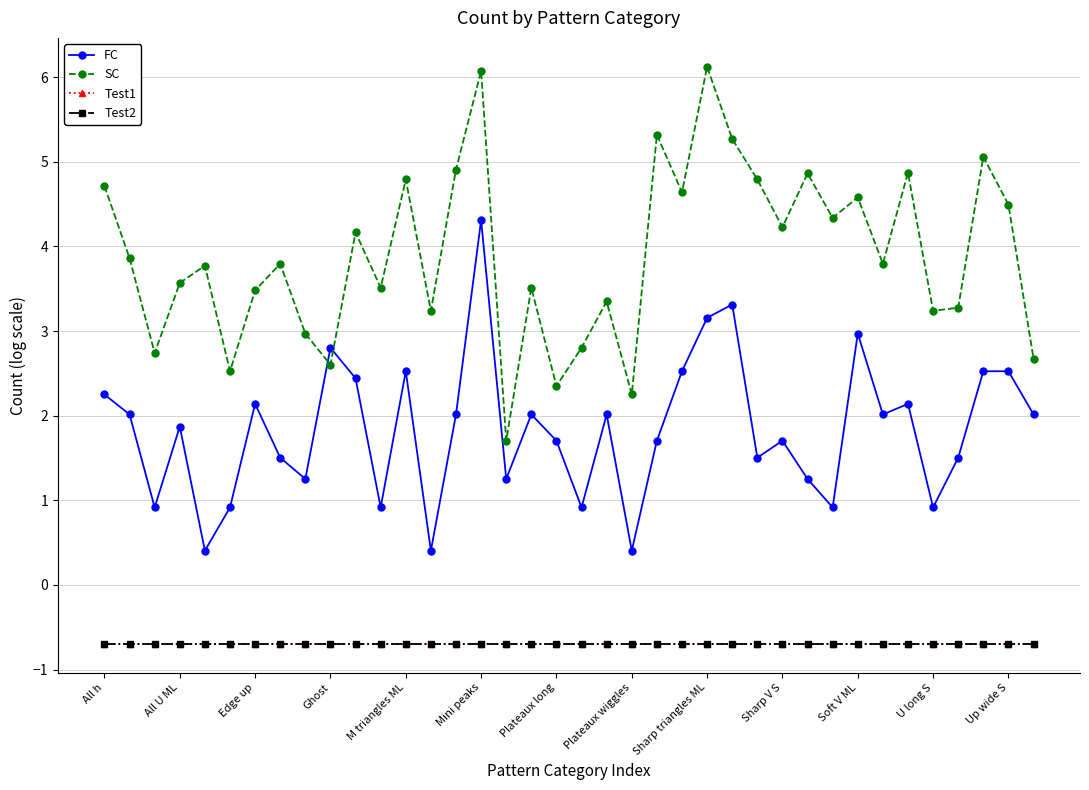

Is this an area chart (filled region under the line)?

No